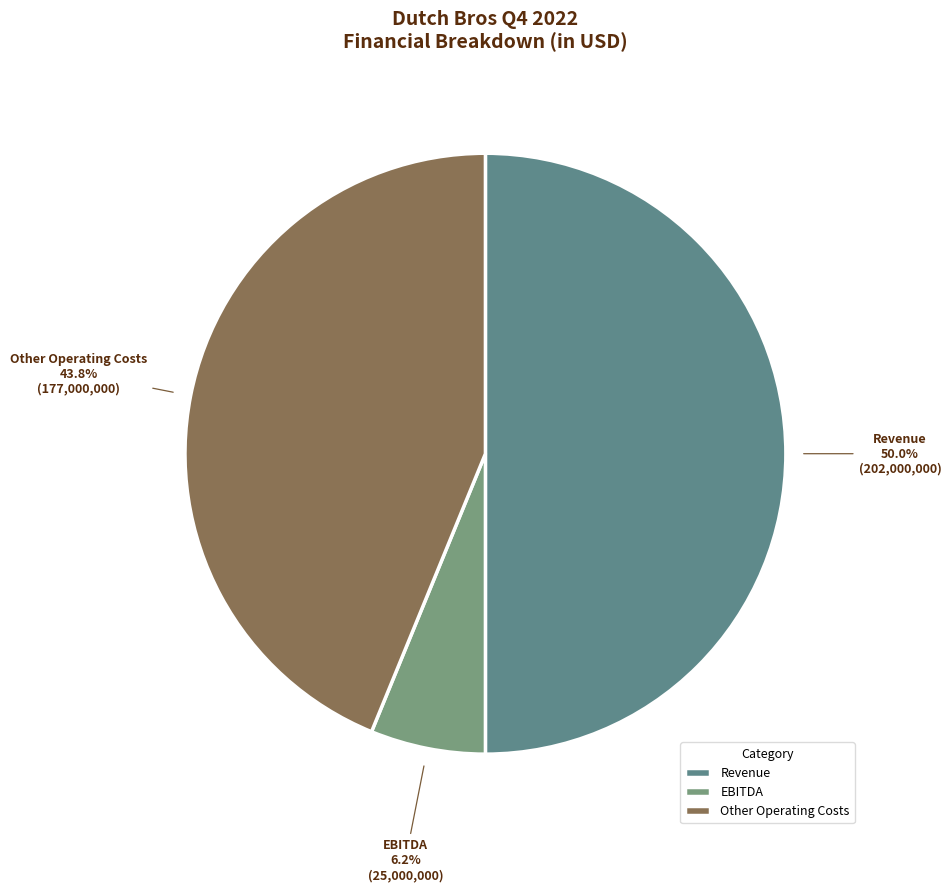

Which category has the biggest portion of the pie?

Revenue